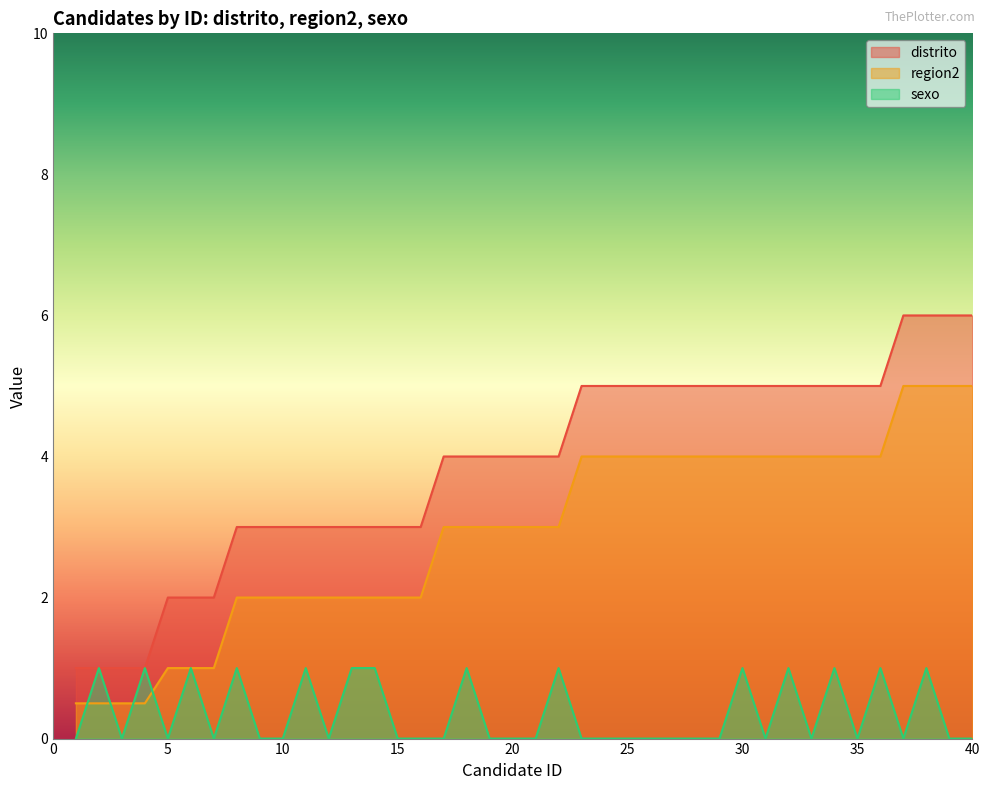

Rank the series by their average value, from lowest to highest.

sexo, region2, distrito